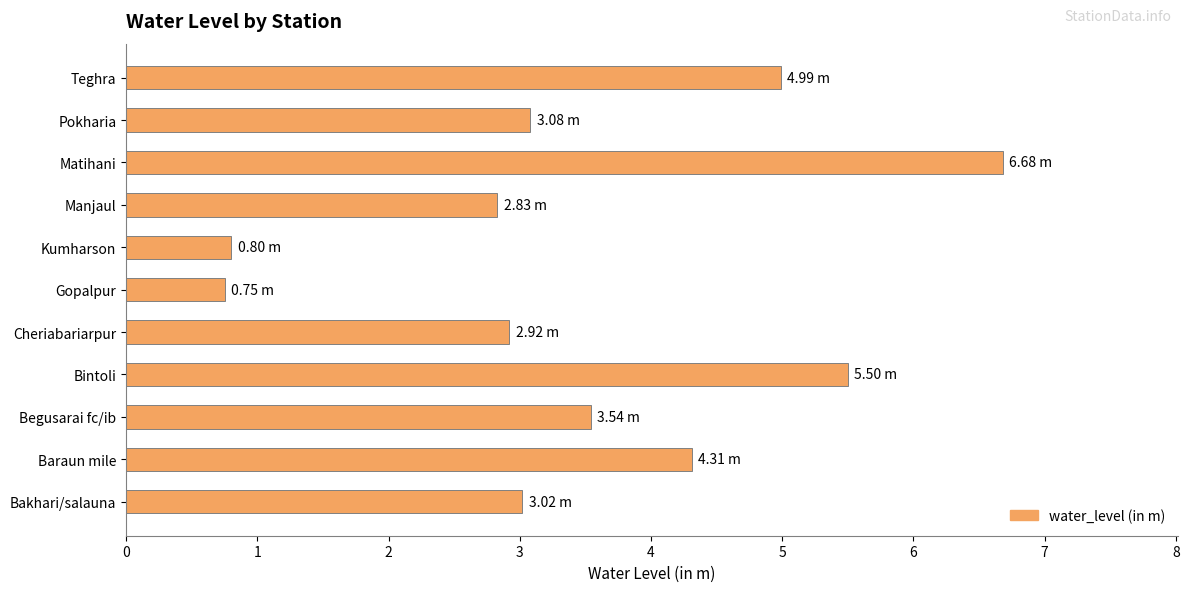

Count the number of data series in this chart.

1